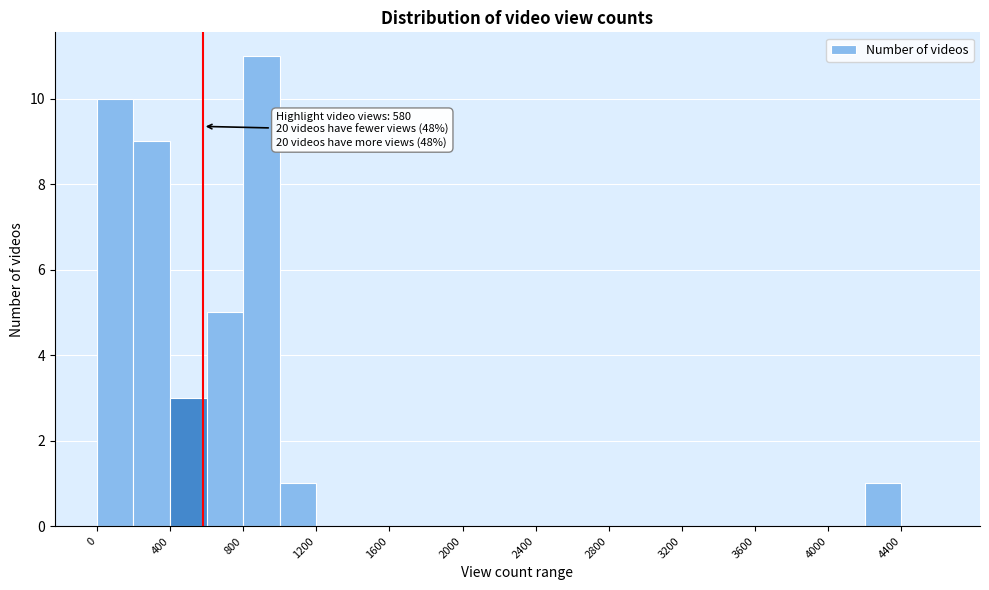

Over which range of the x-axis is the bar tallest?

800 to 1000